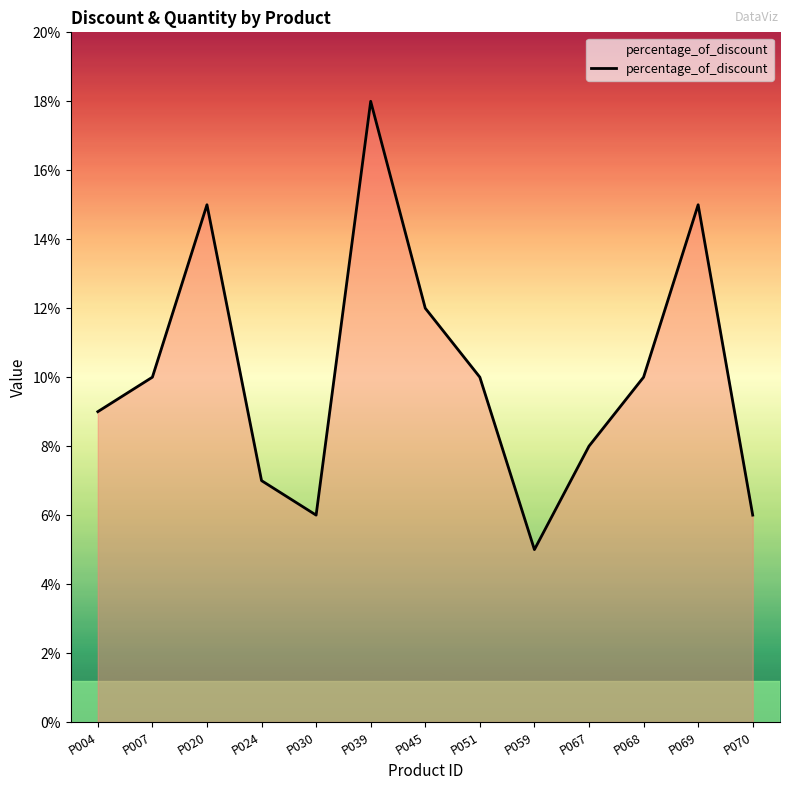

Which category has the lowest value across all series?

P059